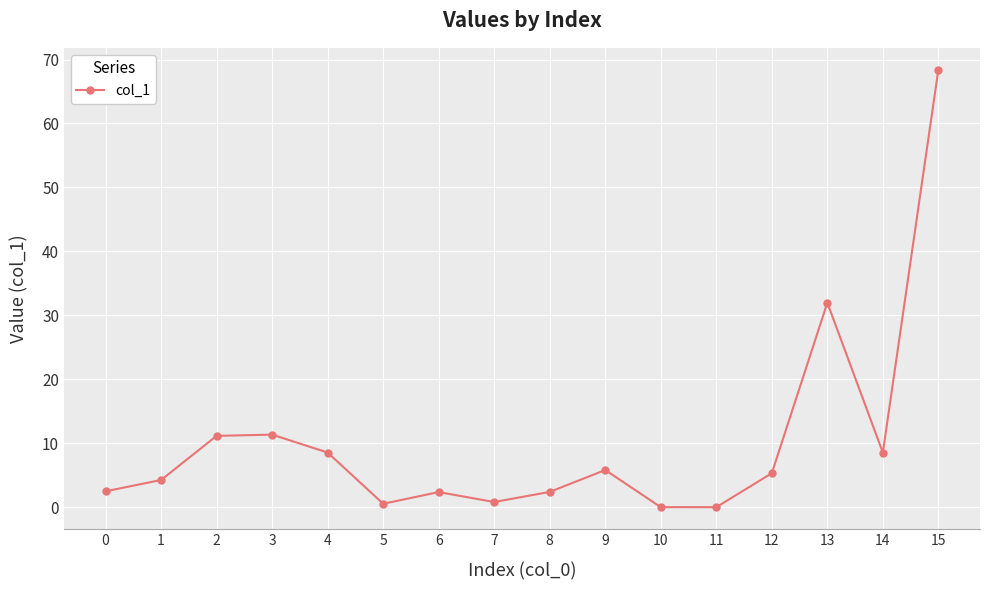

What is the value of the 8th point from the left?

0.8